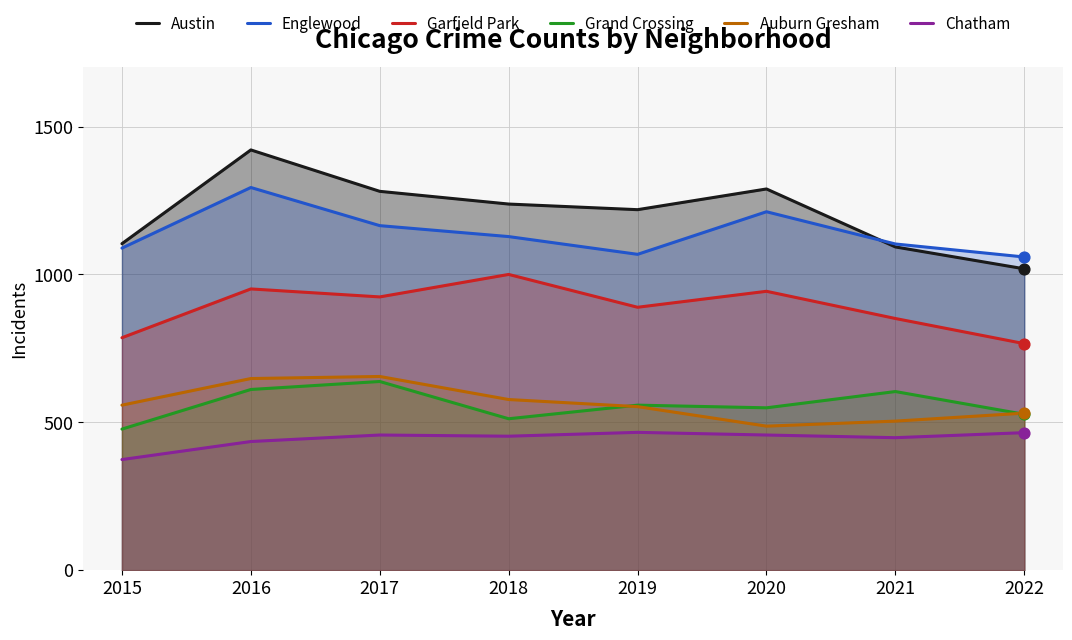

At how many categories does at least one series exceed 1070?

7